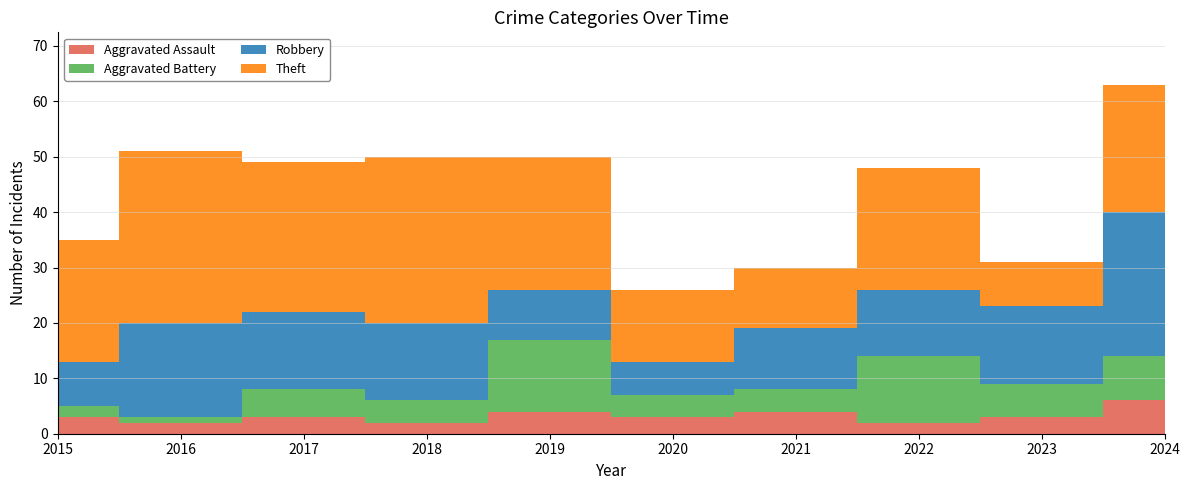

Reading left to right, transcribe all the data shown in this chart.

Aggravated Assault: 2015=3	2016=2	2017=3	2018=2	2019=4	2020=3	2021=4	2022=2	2023=3	2024=6
Aggravated Battery: 2015=2	2016=1	2017=5	2018=4	2019=13	2020=4	2021=4	2022=12	2023=6	2024=8
Robbery: 2015=8	2016=17	2017=14	2018=14	2019=9	2020=6	2021=11	2022=12	2023=14	2024=26
Theft: 2015=22	2016=31	2017=27	2018=30	2019=24	2020=13	2021=11	2022=22	2023=8	2024=23